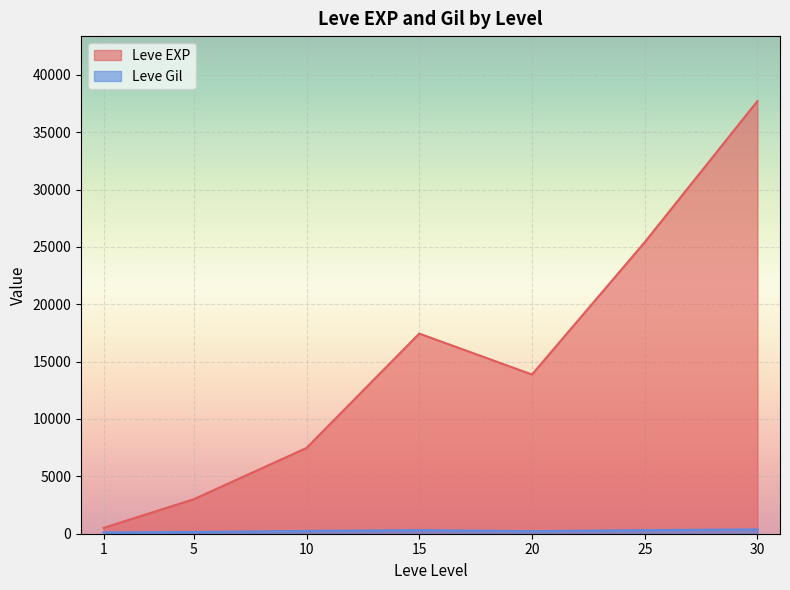

What is the sum of all Leve Gil values?

9603